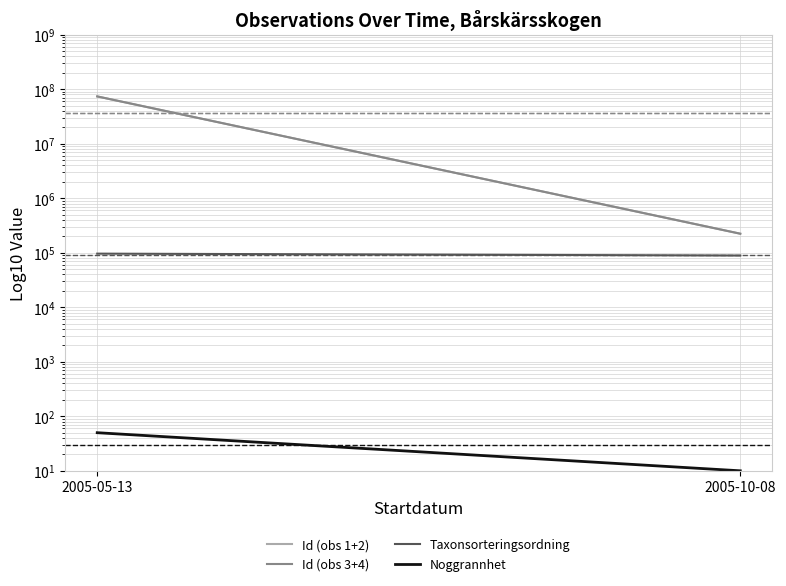

What is the sum of all Id (obs 1+2) values?

74006507